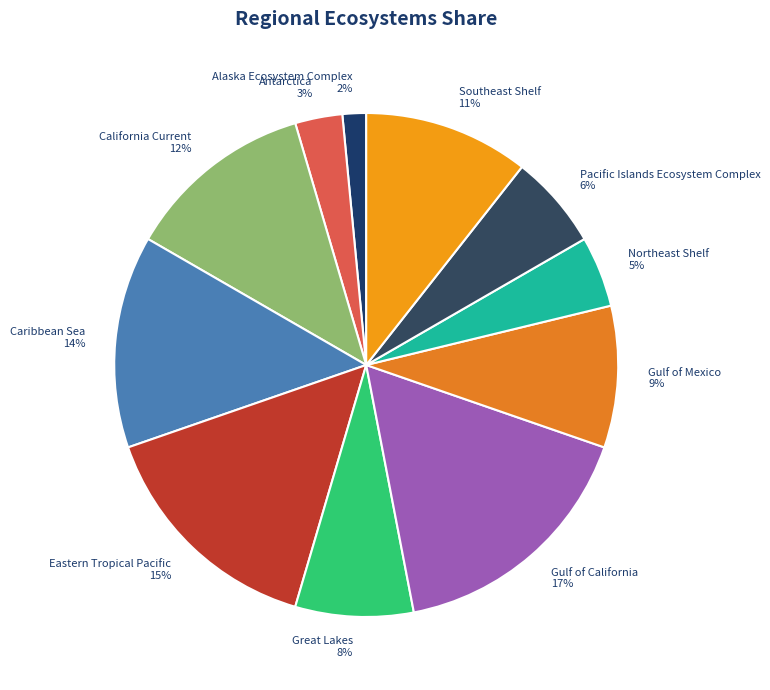

True or false: Eastern Tropical Pacific accounts for 15% of the total.

True